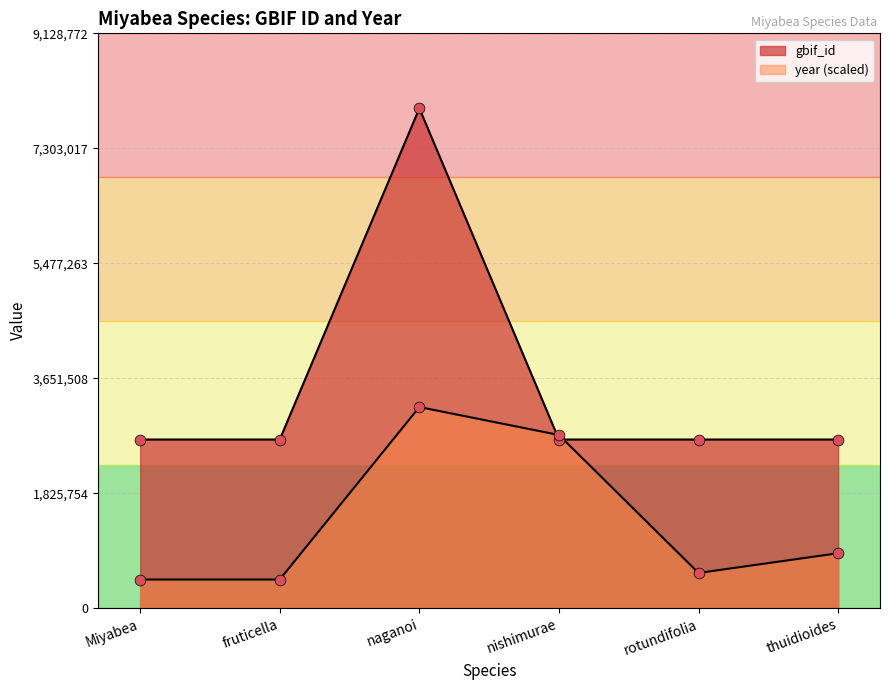

Which series contains the highest Y value?

gbif_id